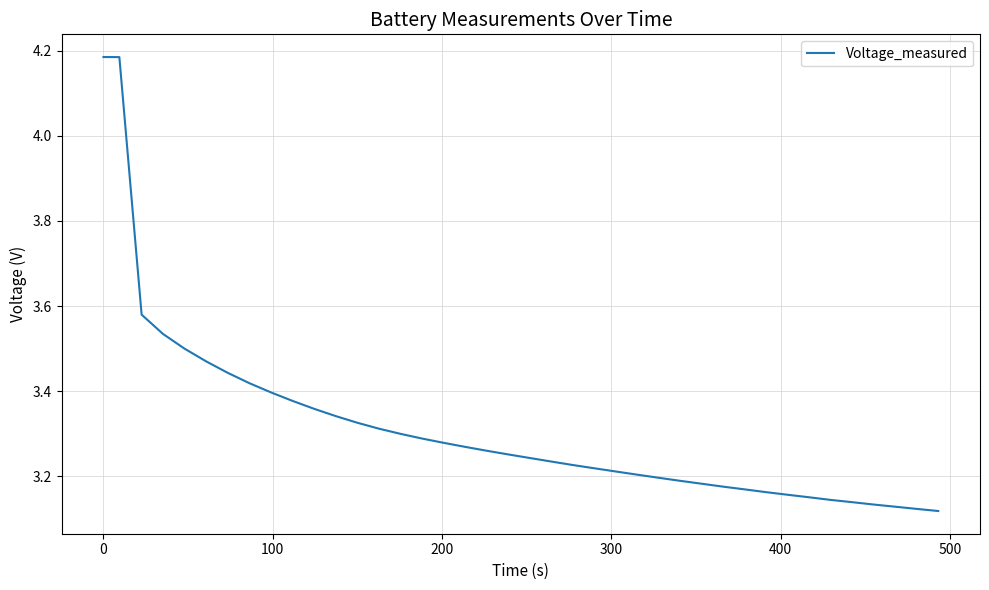

What is the difference between the maximum and minimum values?

1.1